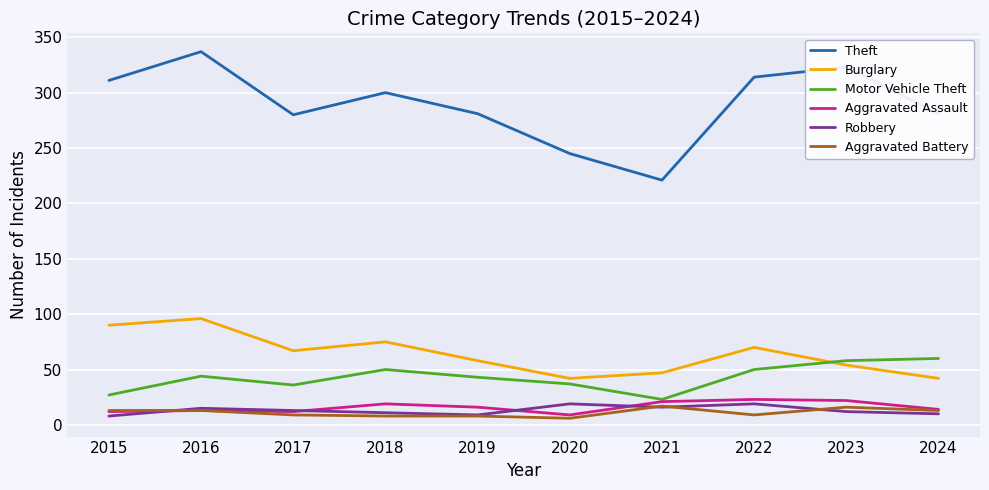

Between 2016 and 2017, which series saw the biggest shift?

Theft